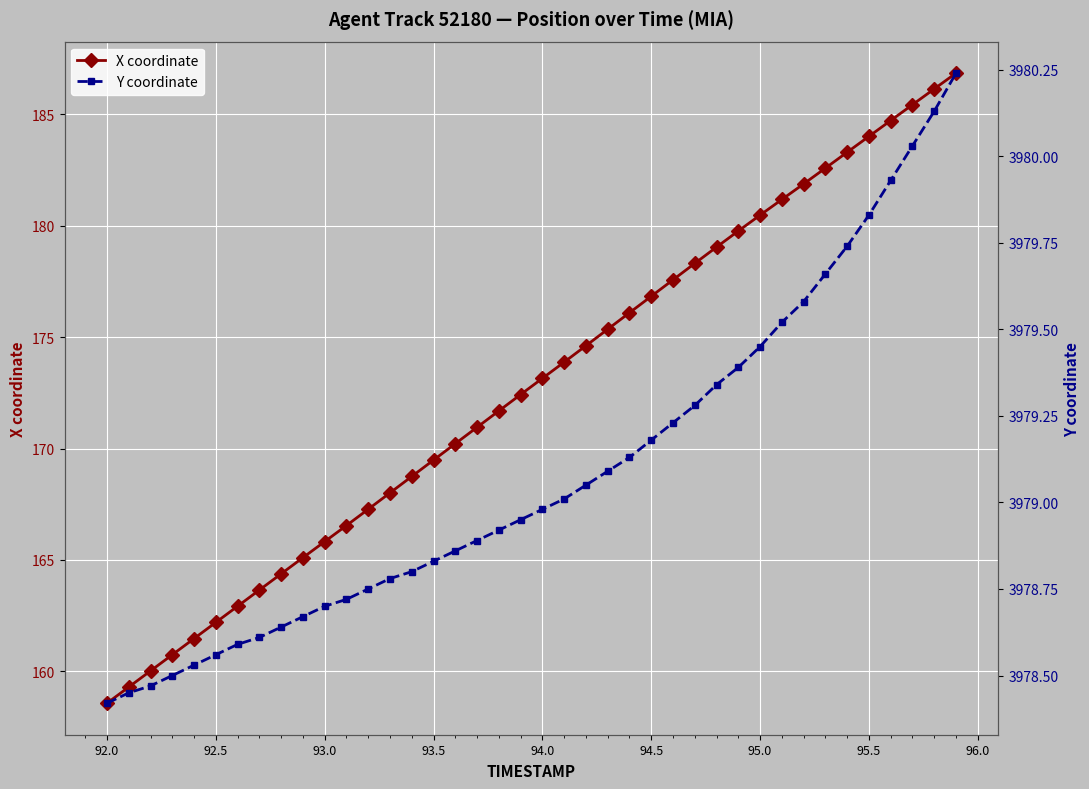

Which category has the lowest value in the X coordinate series?

92.0